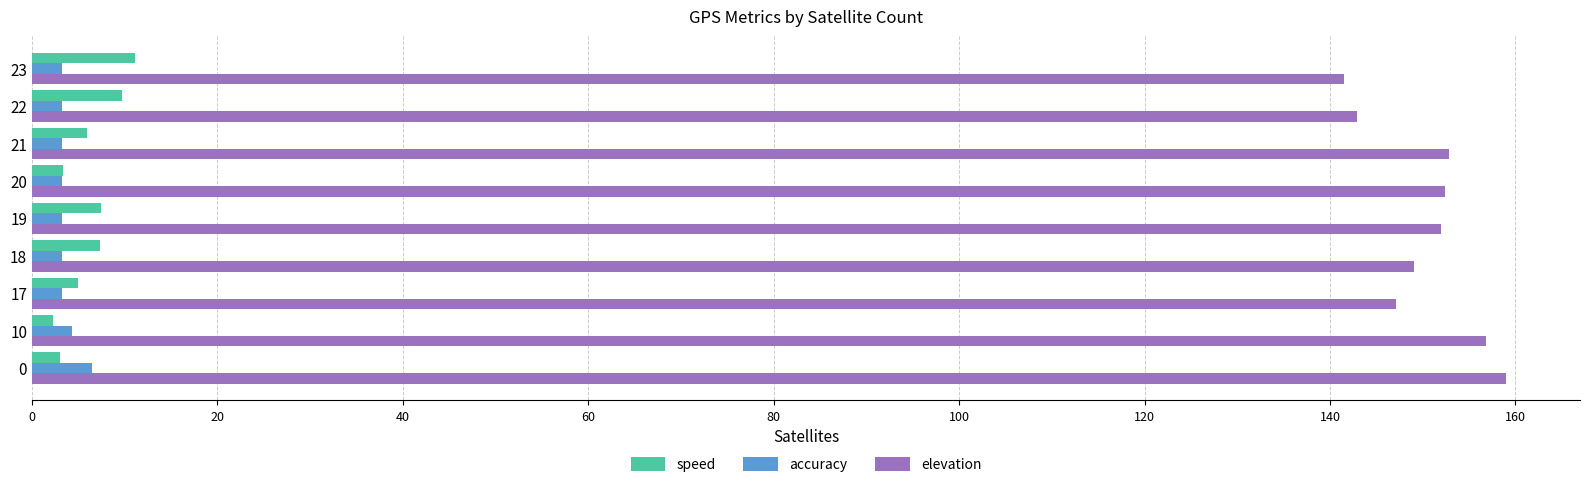

What is the greatest value displayed?

159.0